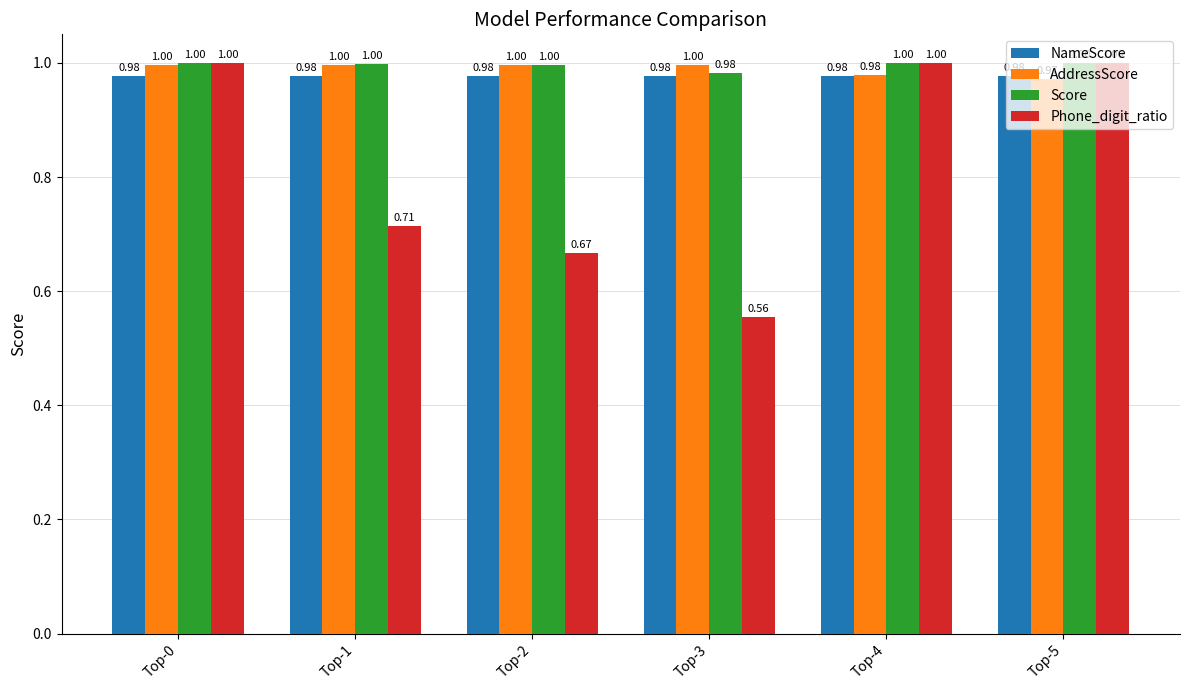

At how many categories does at least one series exceed 0?

6